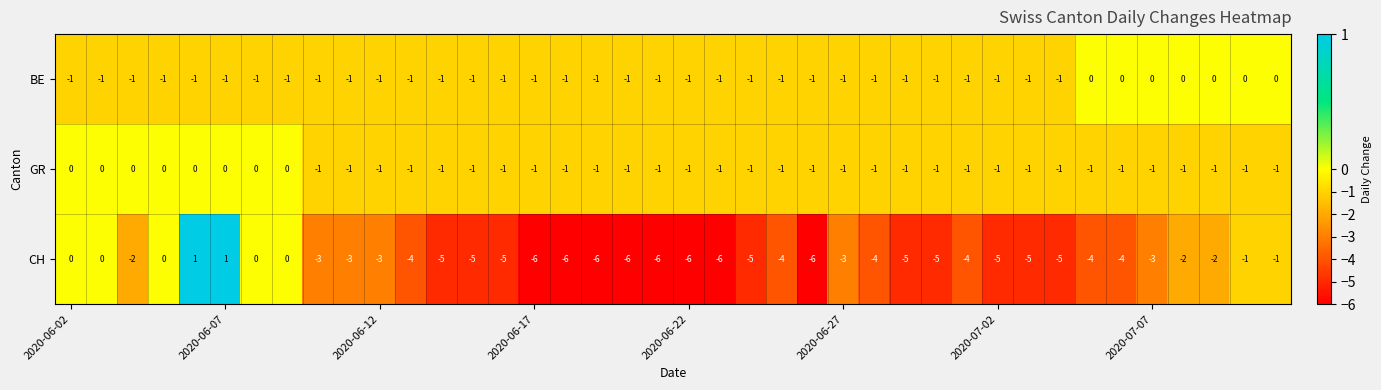

What is the difference between the maximum and second lowest values in the CH series?

7